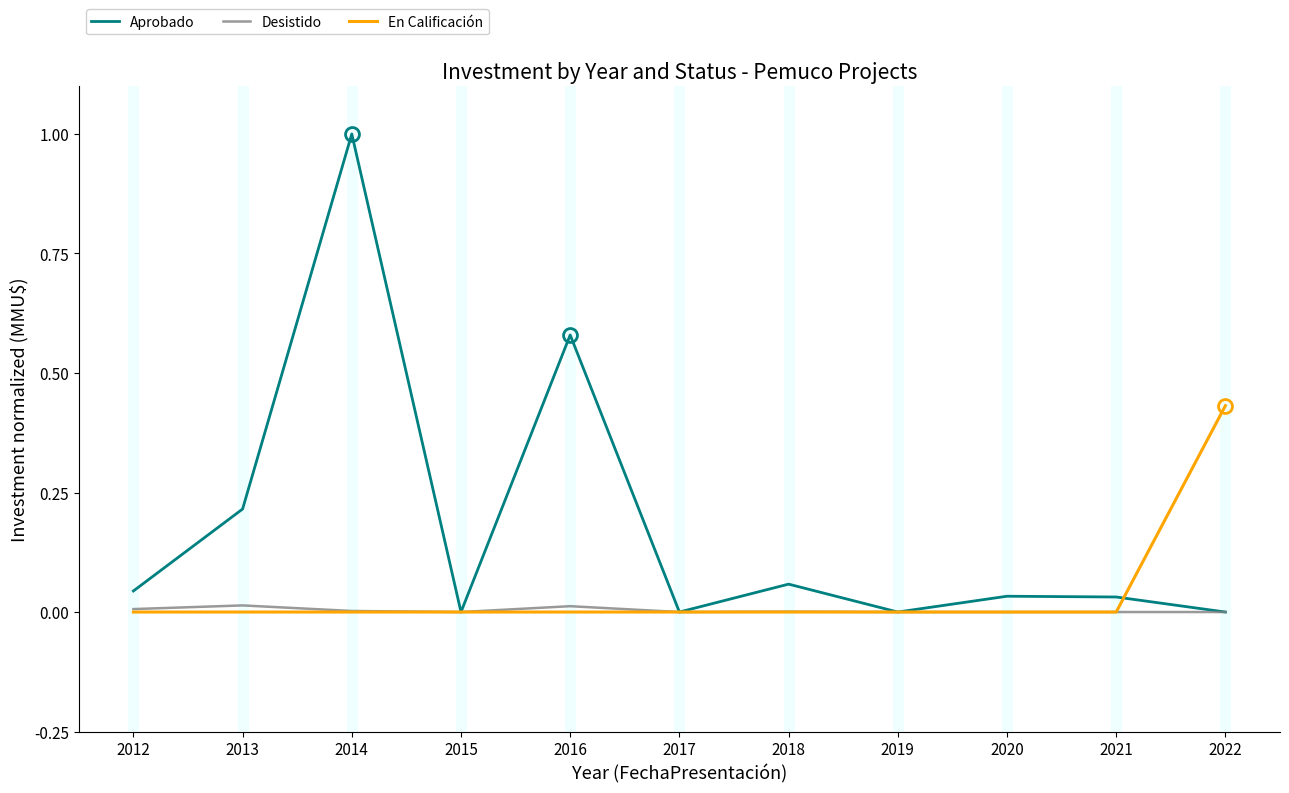

What is the total value across all series at 2014?

1.0